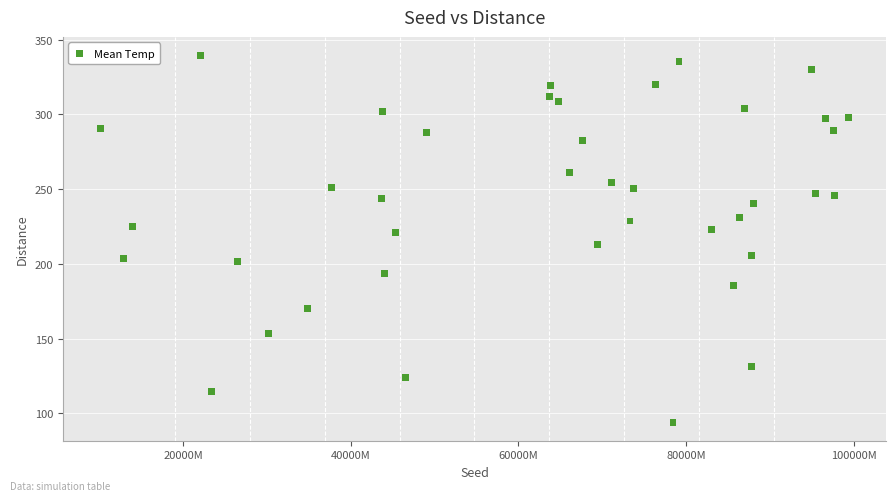

What is the range of X values (max minus min)?

893246835.0